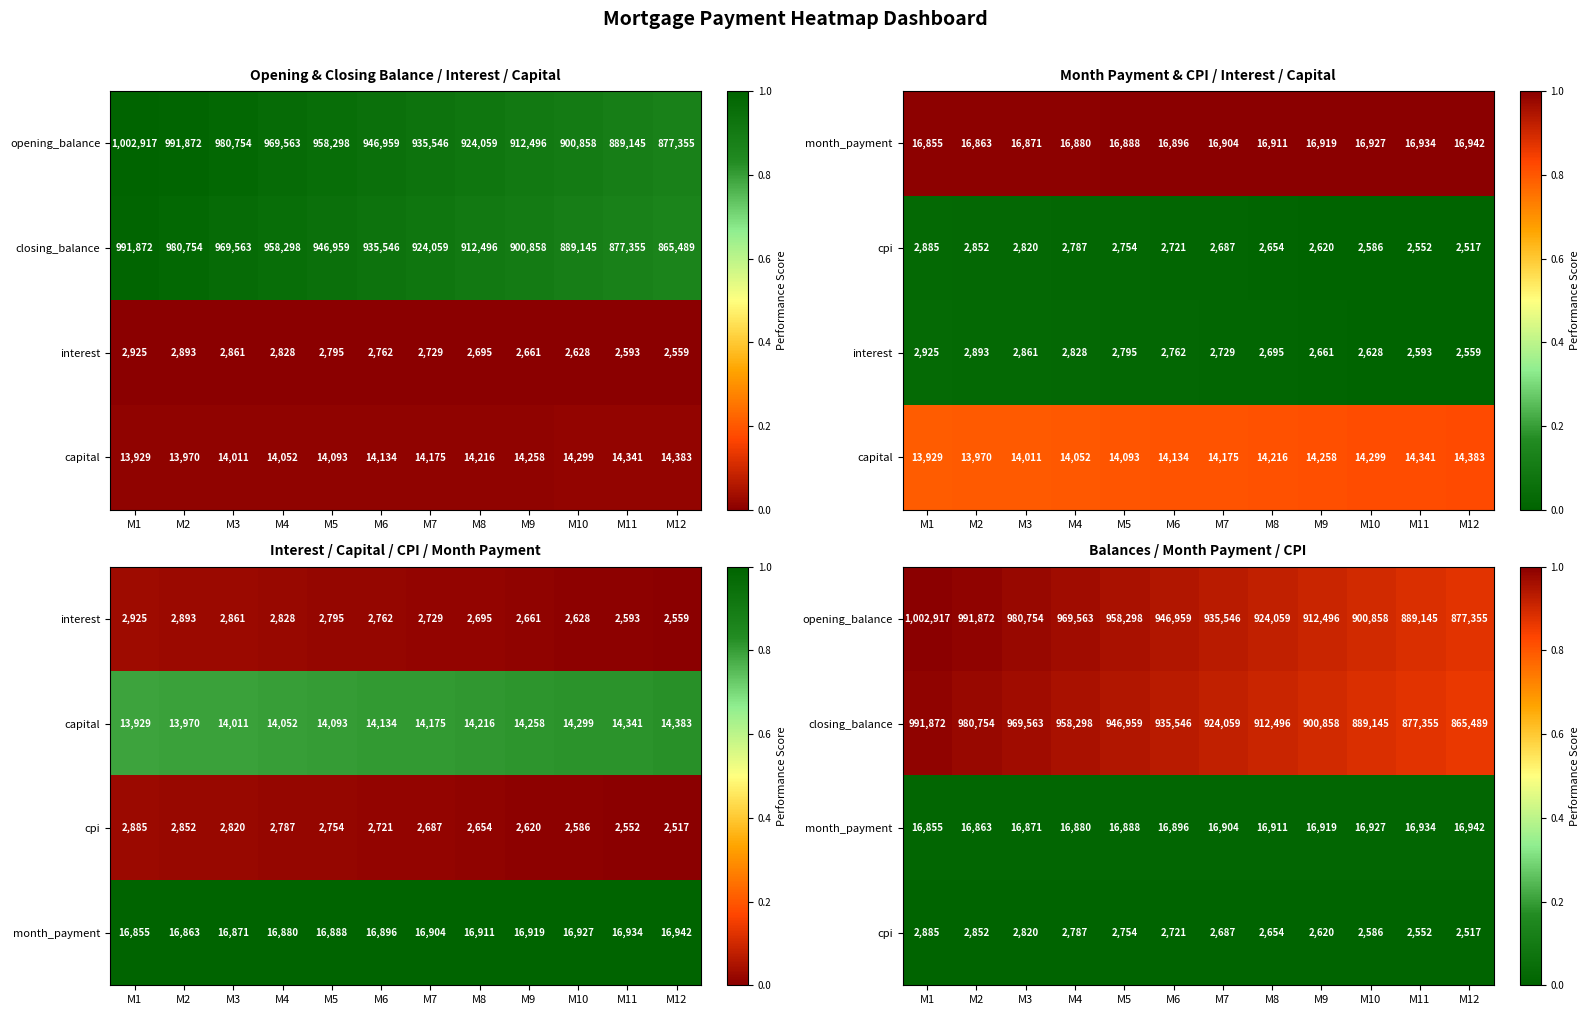

True or false: month_payment has a value of 0.0 at M10.

False